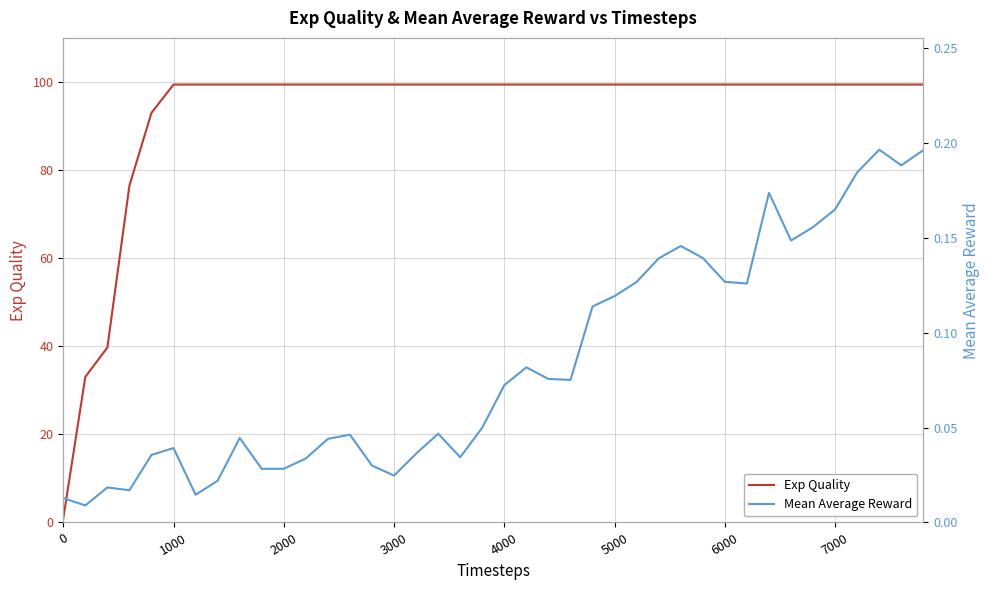

What is the value of the Mean Average Reward point at the 33rd from the left?

0.2